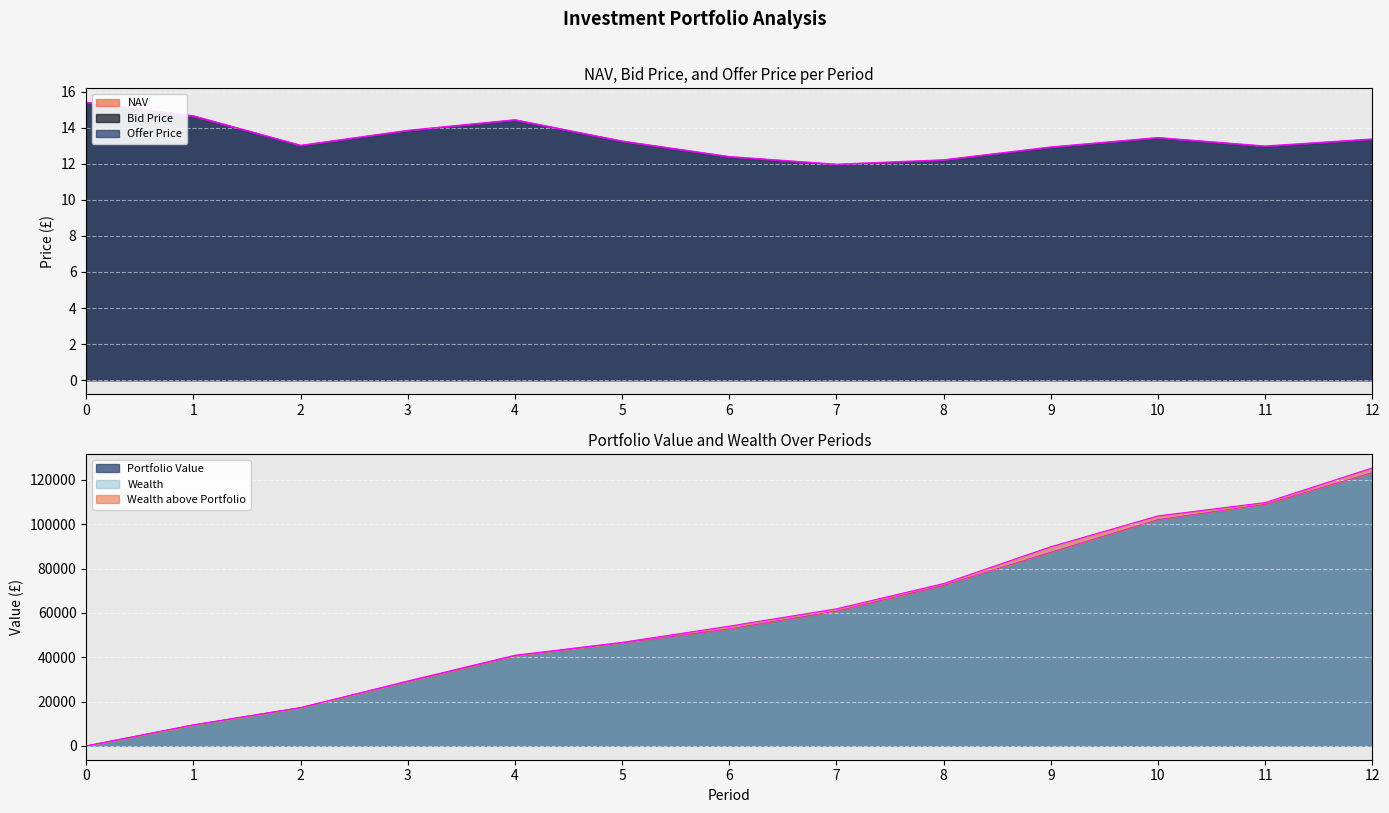

Count the number of categories in the chart.

13